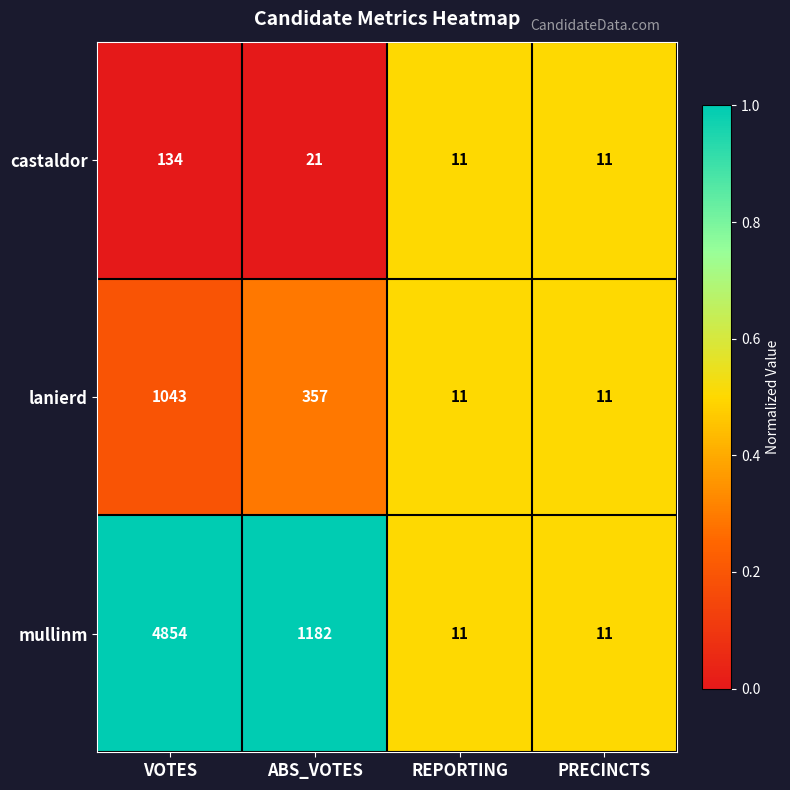

Rank the series by their average value, from lowest to highest.

castaldor, lanierd, mullinm